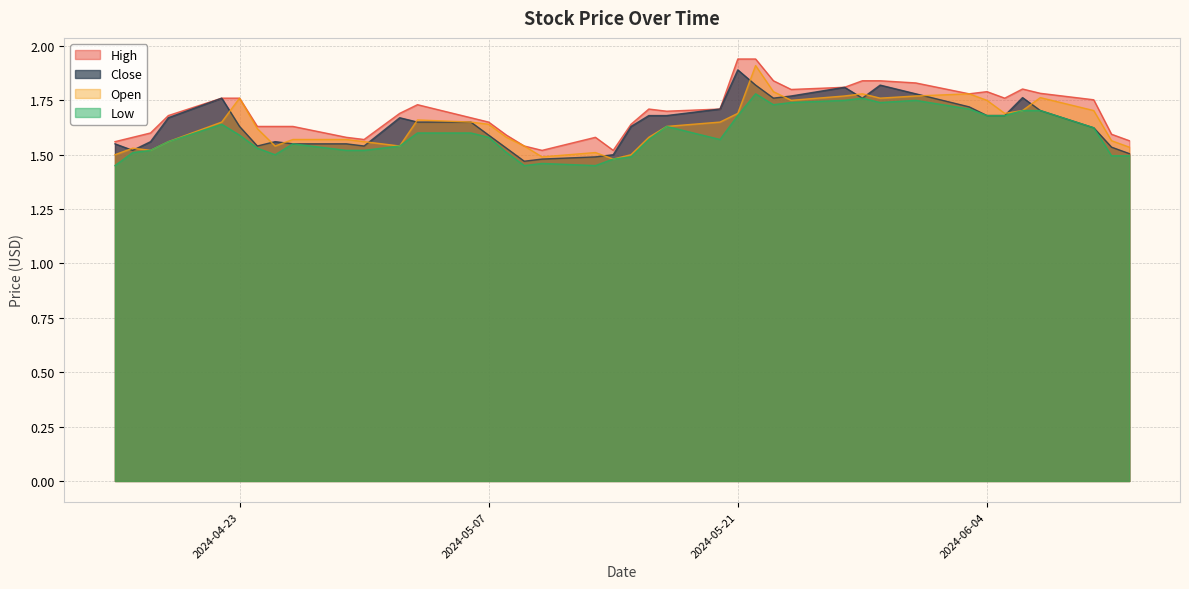

Rank the series by their maximum value, from lowest to highest.

Low, Close, Open, High